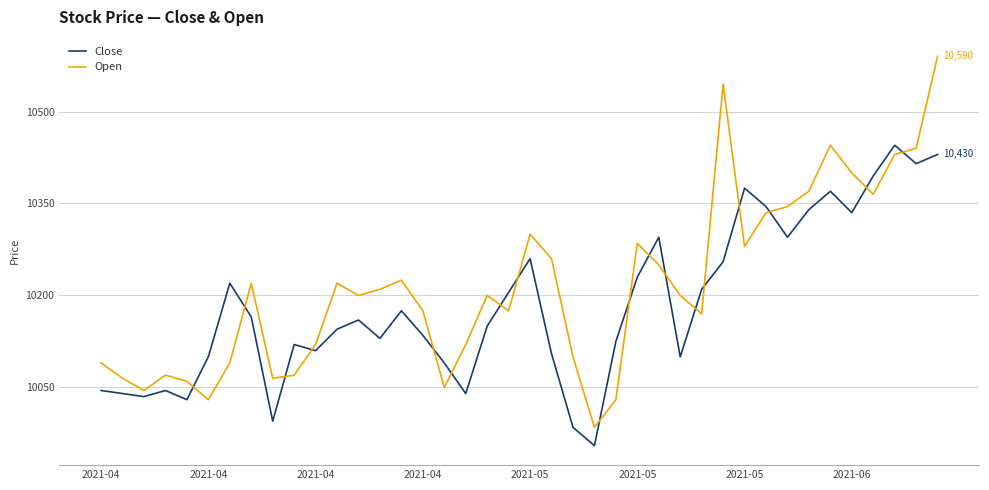

Rank the series by their maximum value, from lowest to highest.

Close, Open